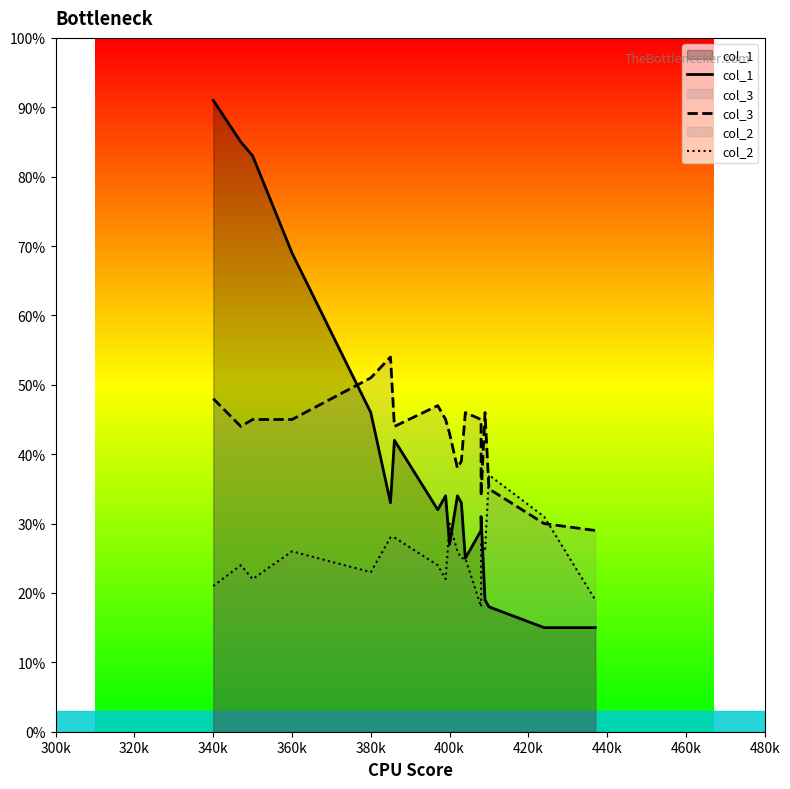

True or false: col_3 and col_2 cross at least once.

True